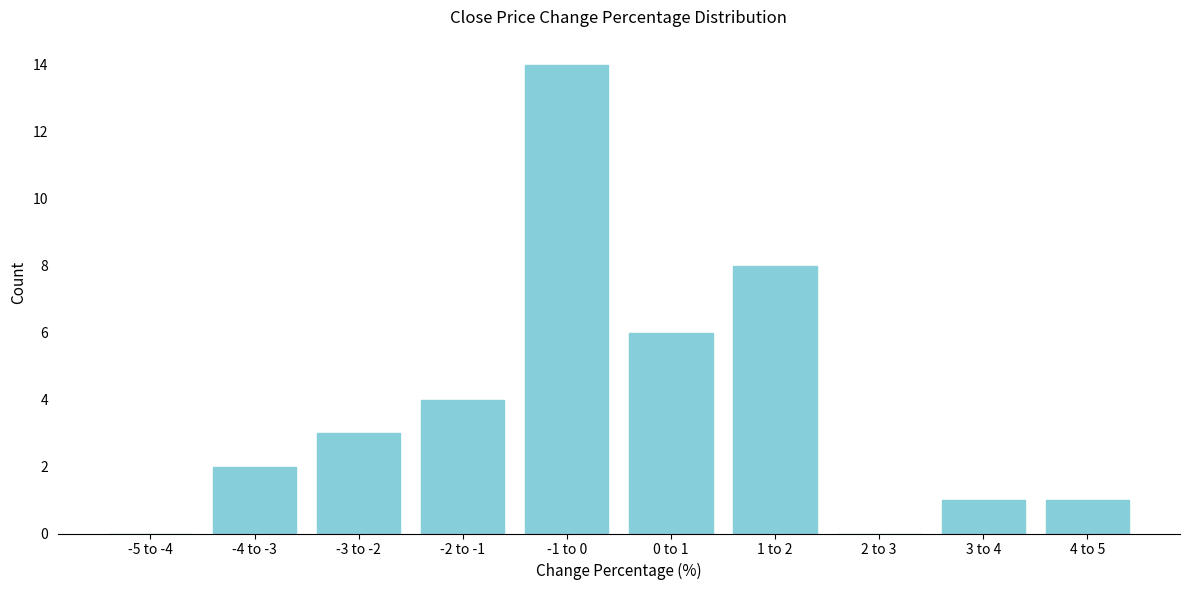

Reading left to right, what are all the values shown in this chart?

-5 to -4=0	-4 to -3=2	-3 to -2=3	-2 to -1=4	-1 to 0=14	0 to 1=6	1 to 2=8	2 to 3=0	3 to 4=1	4 to 5=1